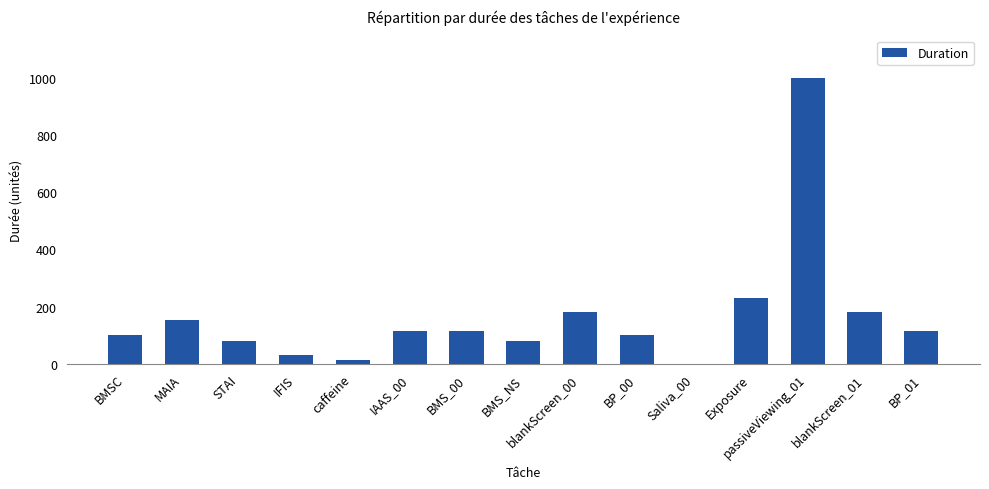

The chart shows a value of 114 at IAAS_00. True or false?

True